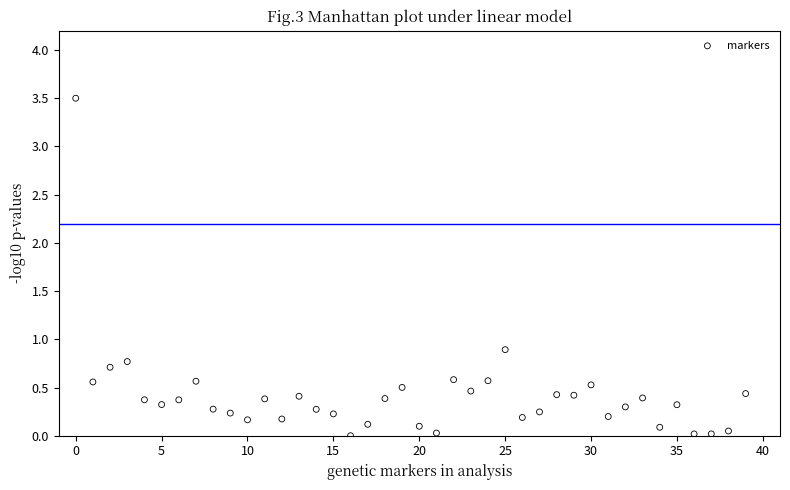

What is the range of Y values (max minus min)?

3.5